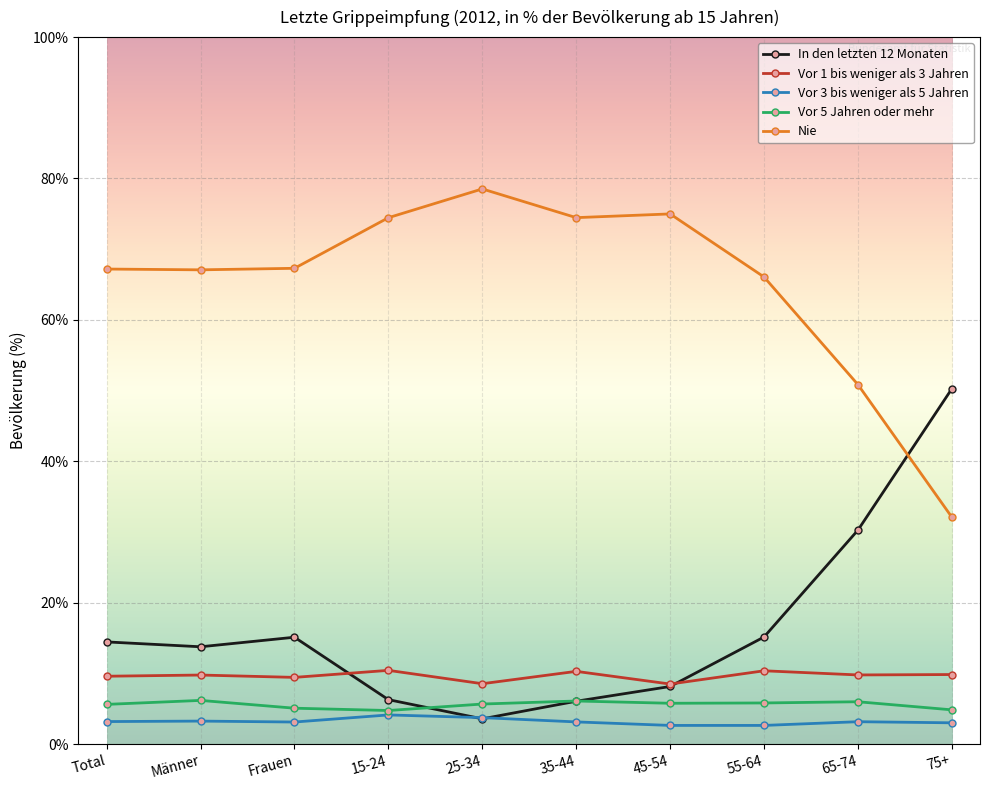

What is the label of the 4th point from the left?

15-24